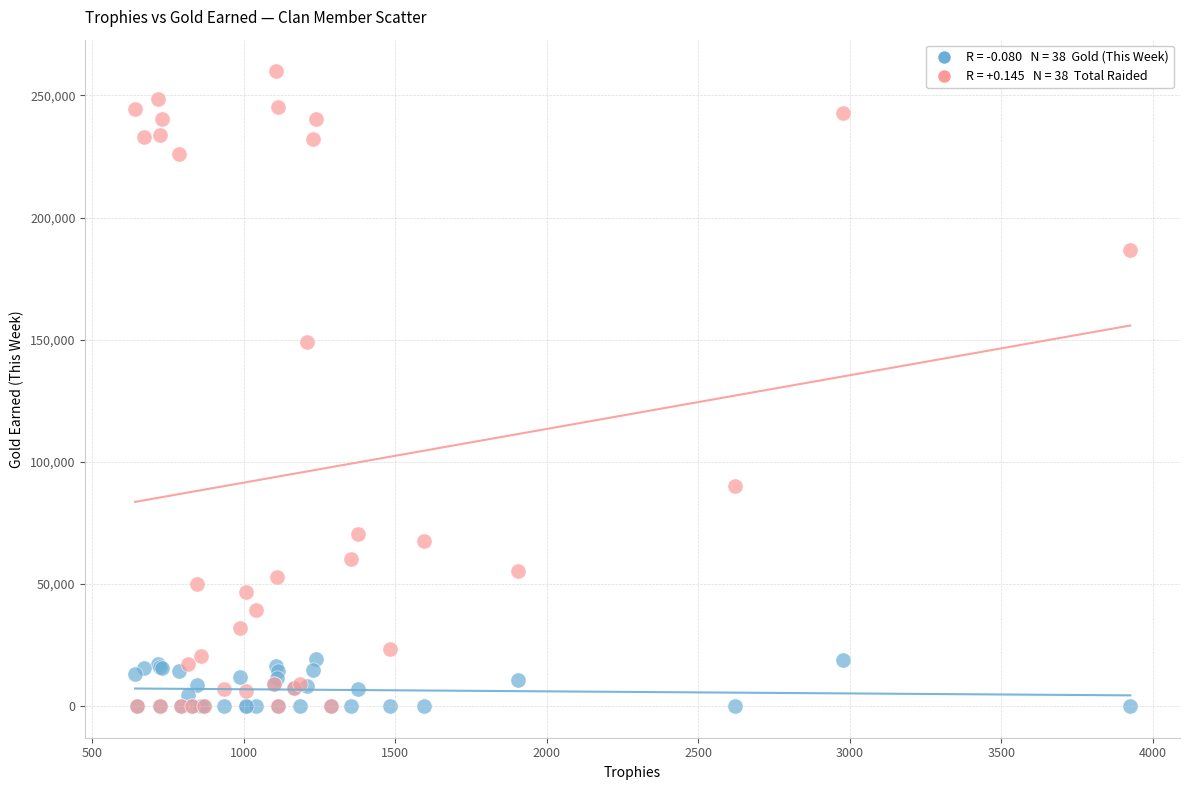

Across all series, what Y value is closest to 129910?

148858